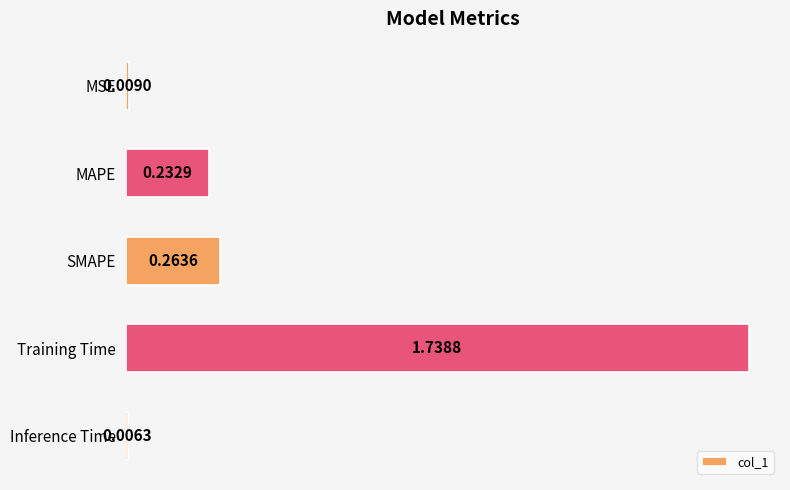

What is the label of the 5th bar from the top?

Inference Time